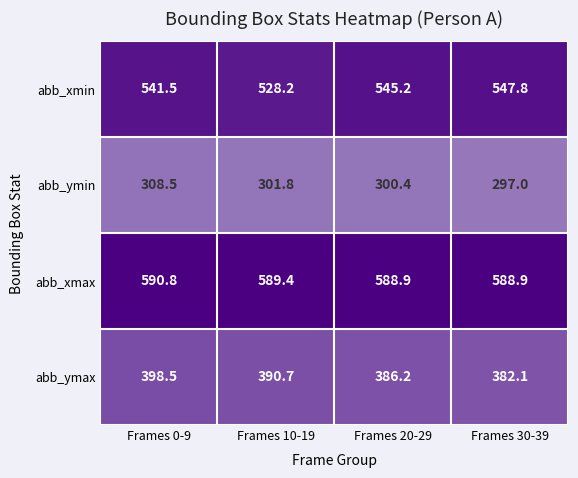

Between Frames 0-9 and Frames 20-29, which series saw the biggest shift?

abb_ymax